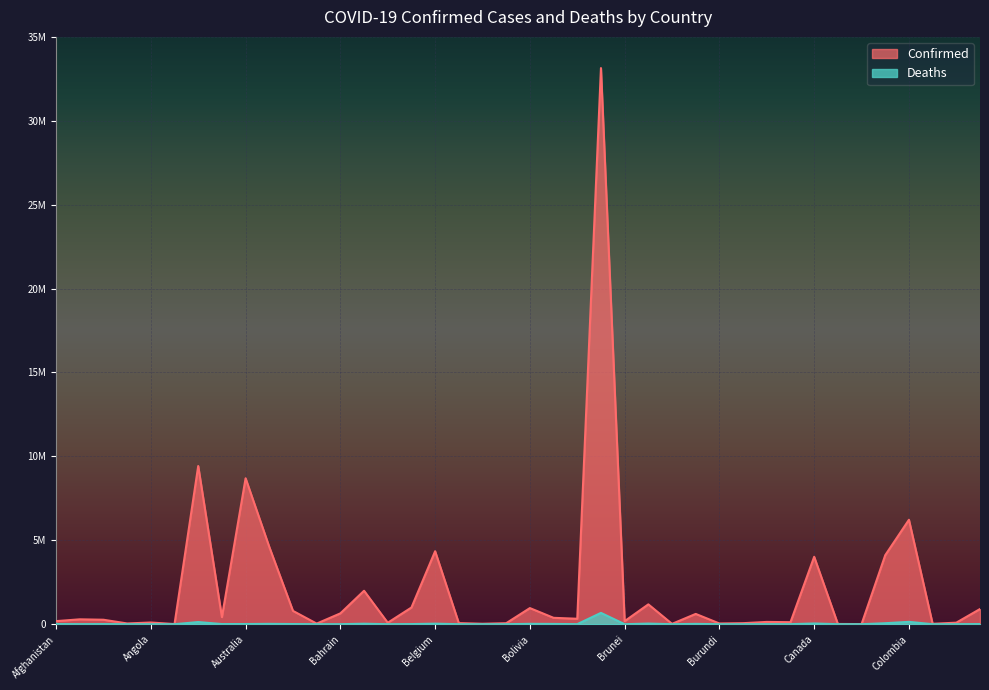

Is the value of Deaths at Burma greater than the value of Confirmed at Cabo Verde?

No